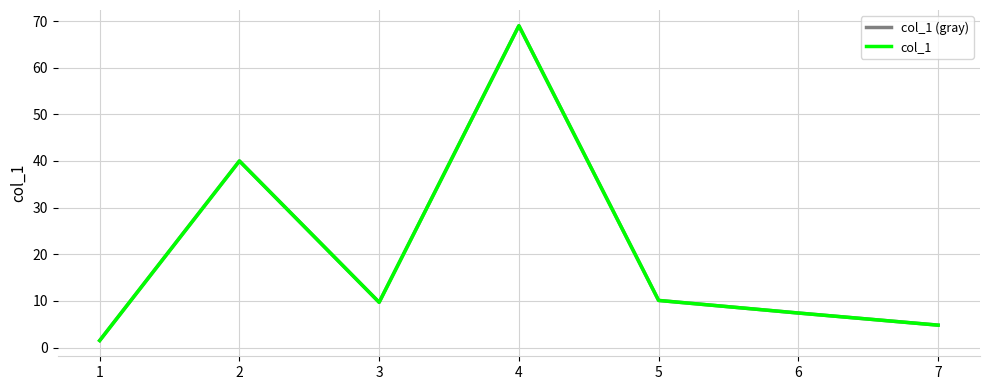

Does the chart have visible grid lines?

Yes